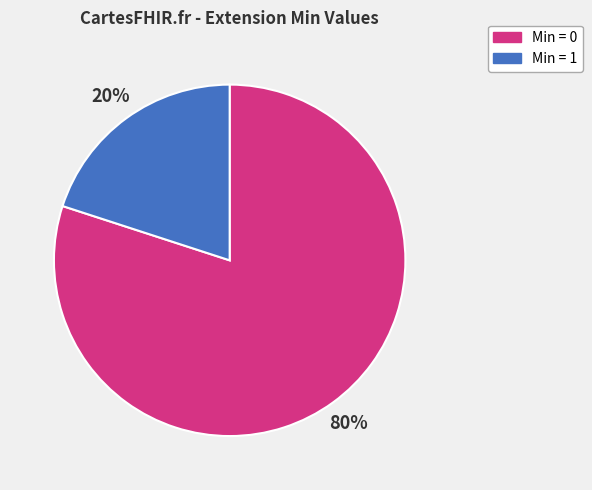

Is there a majority slice in this chart?

Yes